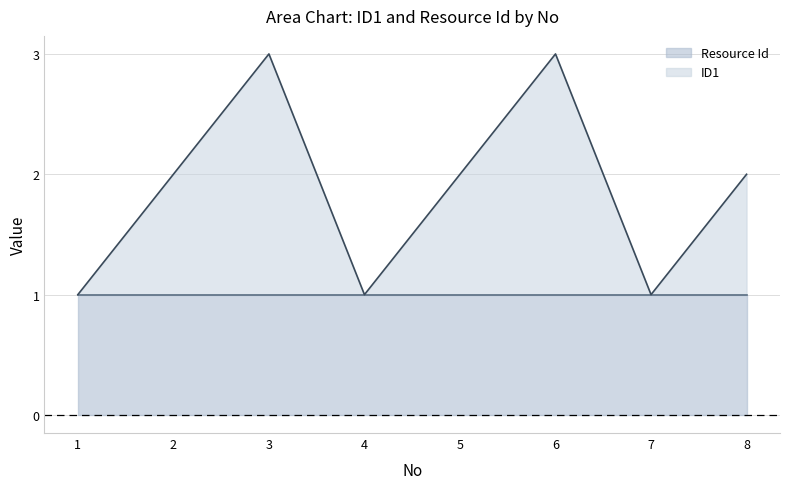

Between 1 and 8, which is larger?

8